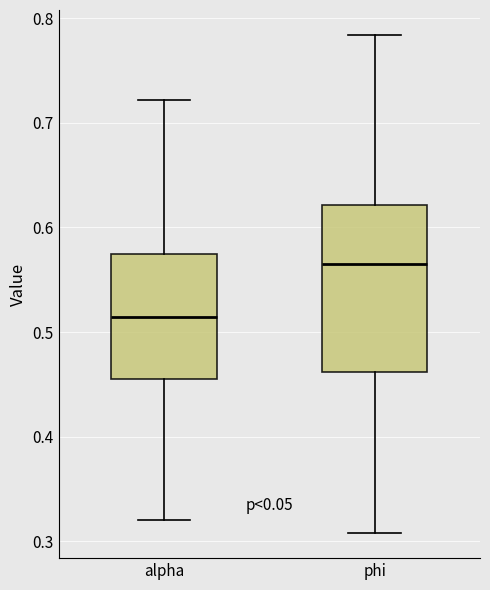

Which box is the tallest, from its lower edge to its upper edge?

phi